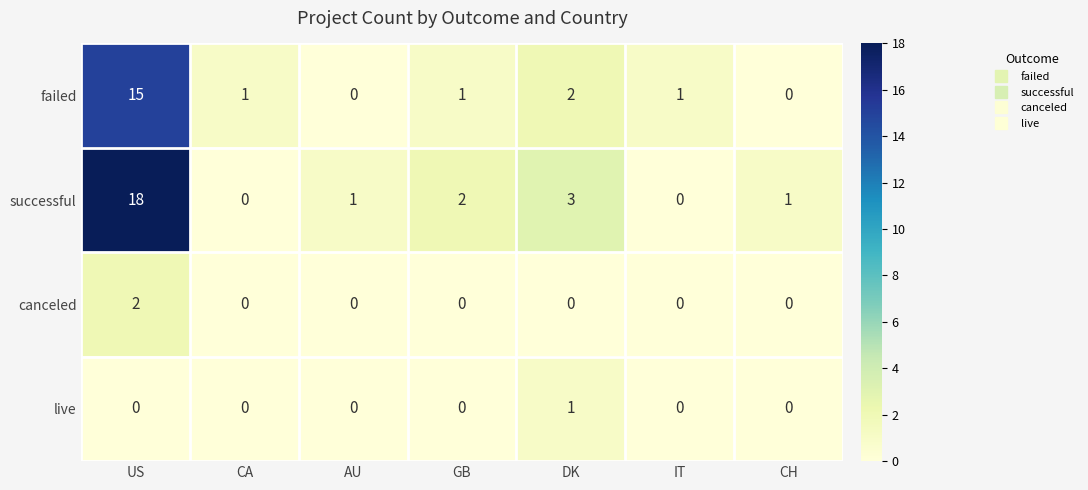

Is it true that successful equals 1 at AU?

True